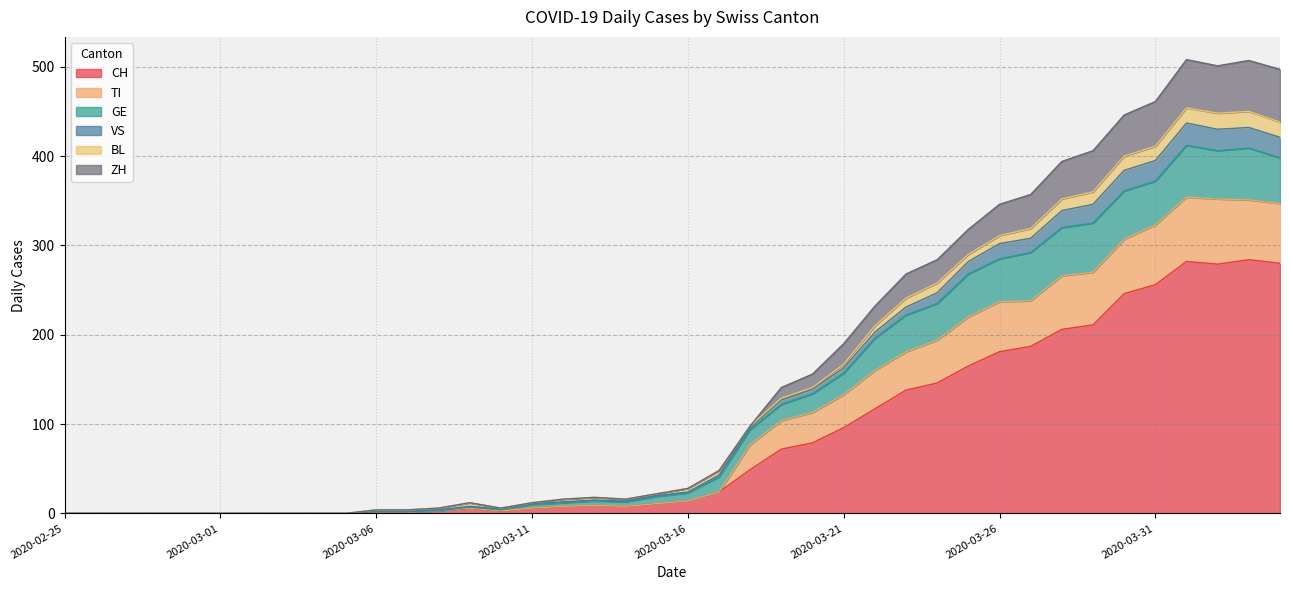

What is the highest value of the CH series?

284